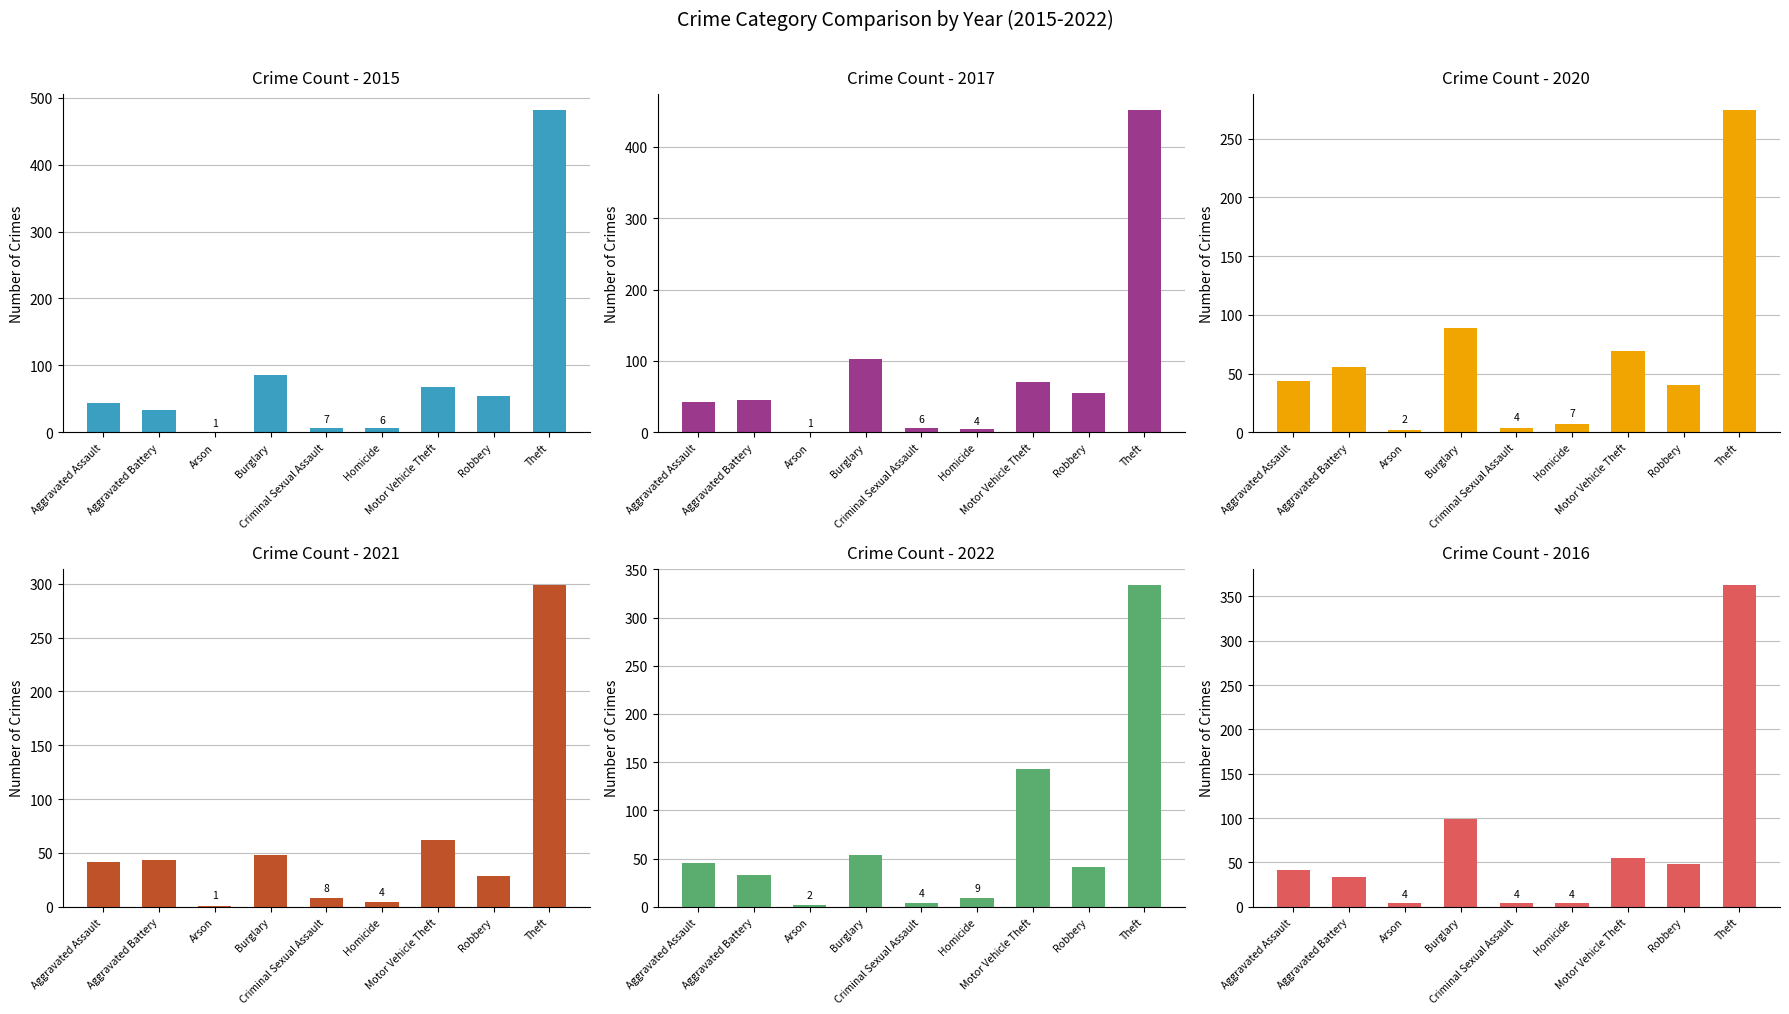

Reading left to right, what are all the values shown in this chart?

2015: 44	34	1	85	7	6	68	54	481
2017: 42	46	1	103	6	4	70	55	451
2020: 44	56	2	89	4	7	69	40	274
2021: 42	43	1	48	8	4	62	29	299
2022: 45	33	2	54	4	9	143	41	334
2016: 41	34	4	99	4	4	55	48	363